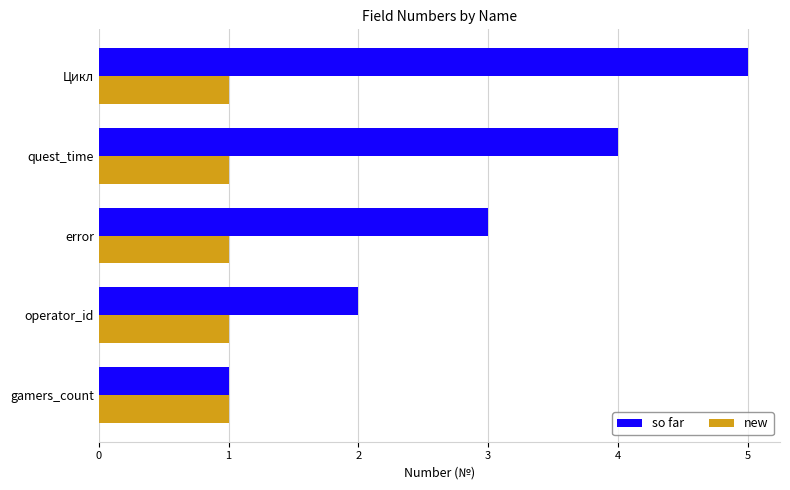

How many series are shown in this chart?

2